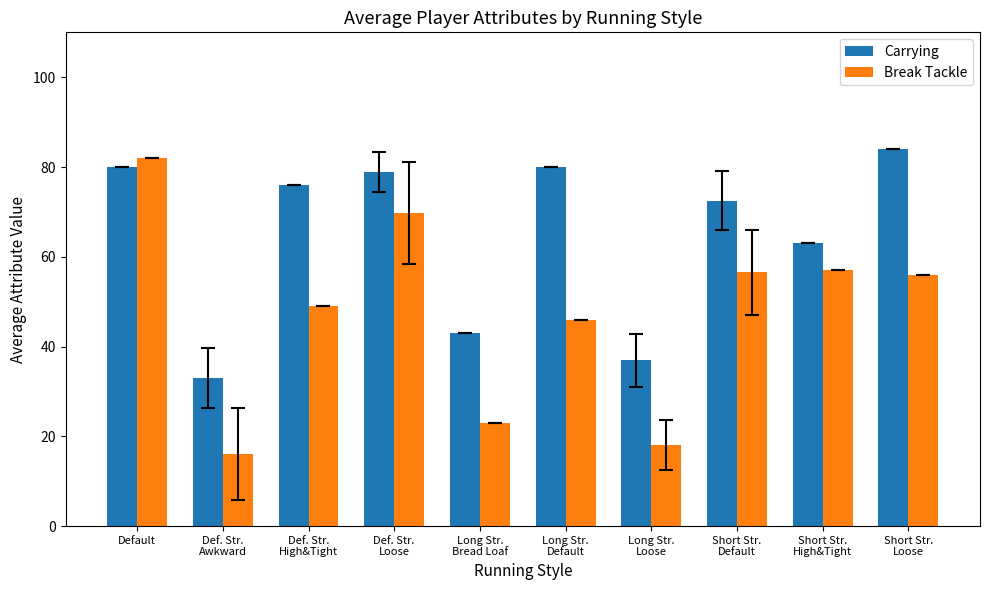

Is the value of Carrying at Long Str.
Default greater than the value of Break Tackle at Long Str.
Default?

Yes